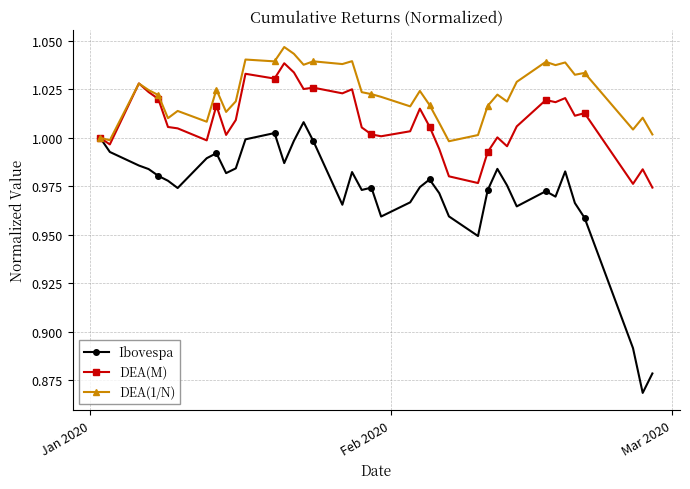

True or false: DEA(M) has more than 1 interior local peaks.

True